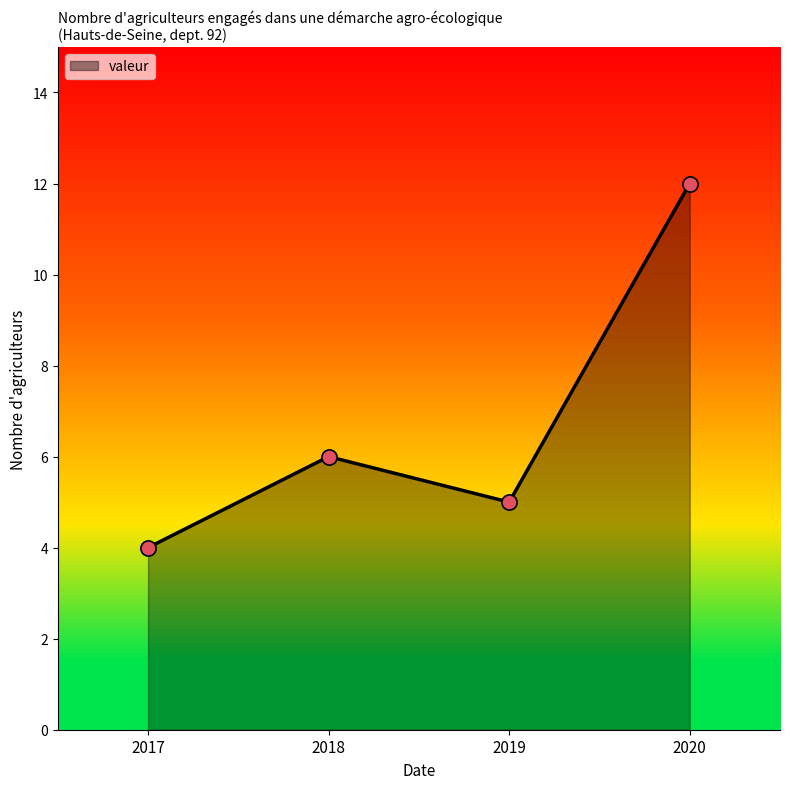

What is the ratio of the value at 2018 to the value at 2017?

1.5